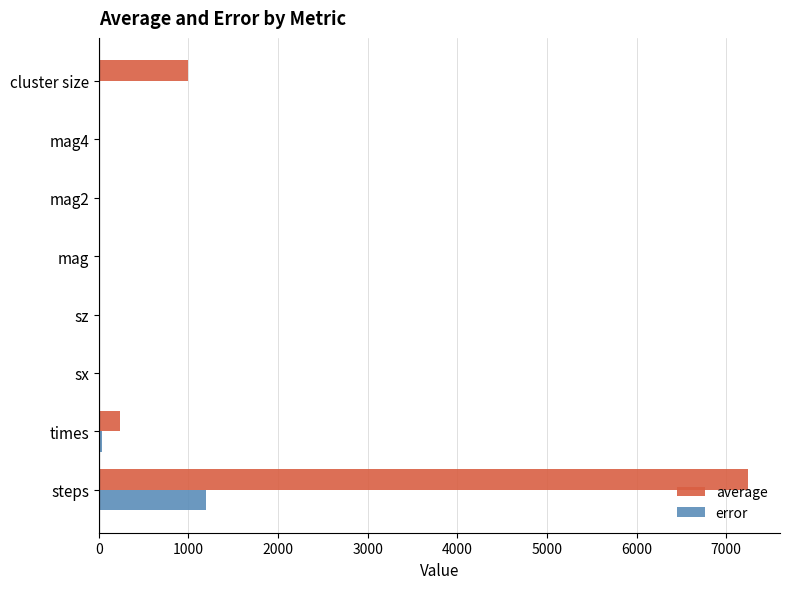

What is the greatest value displayed?

7237.5